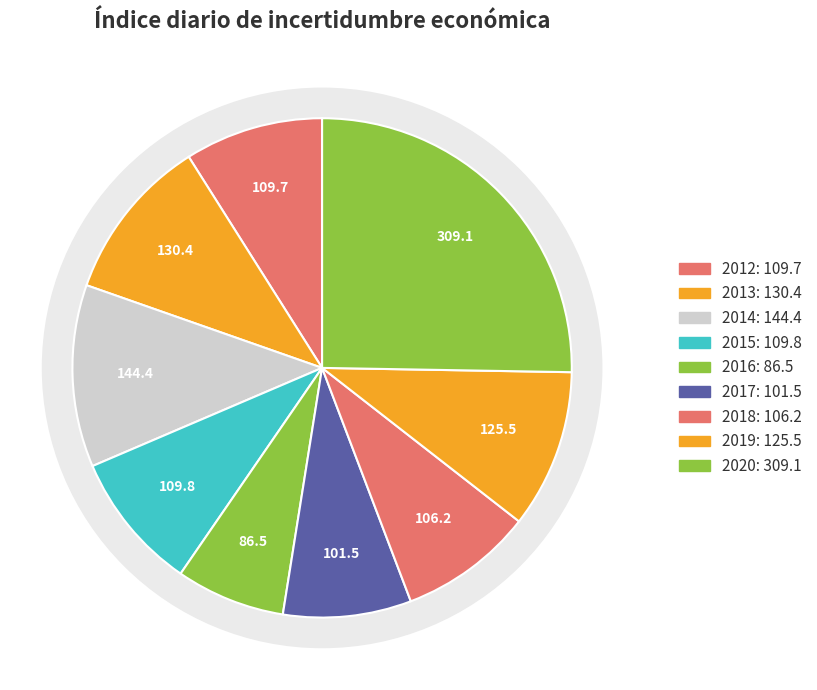

What percentage is NOT represented by 2012?

91.0%